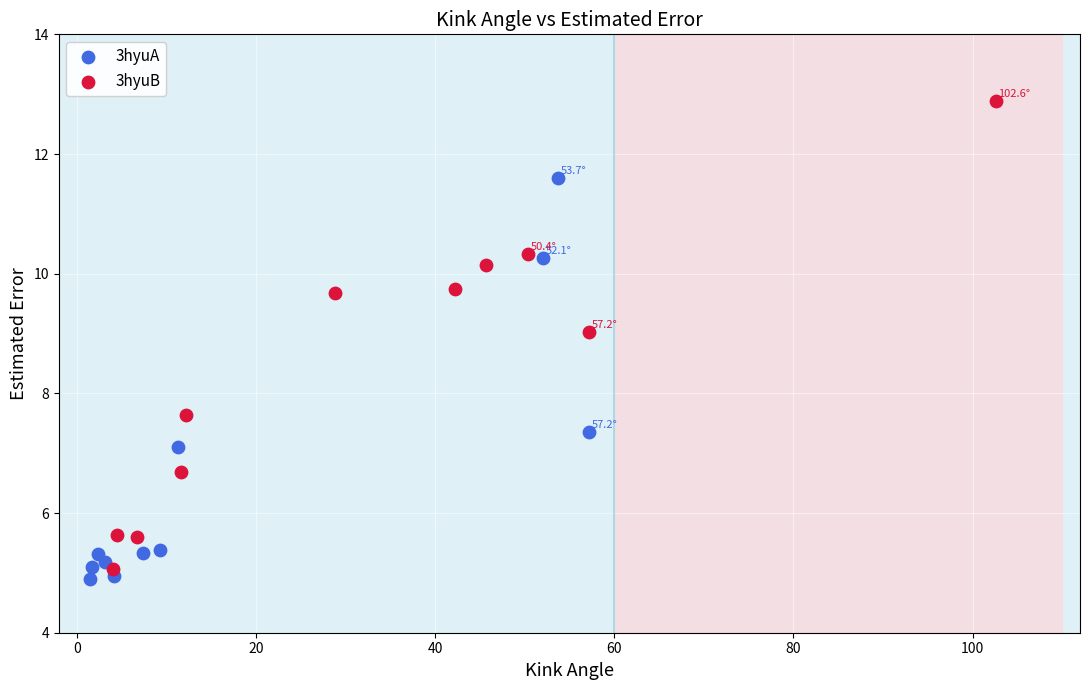

Which series has the widest spread of Y values?

3hyuB